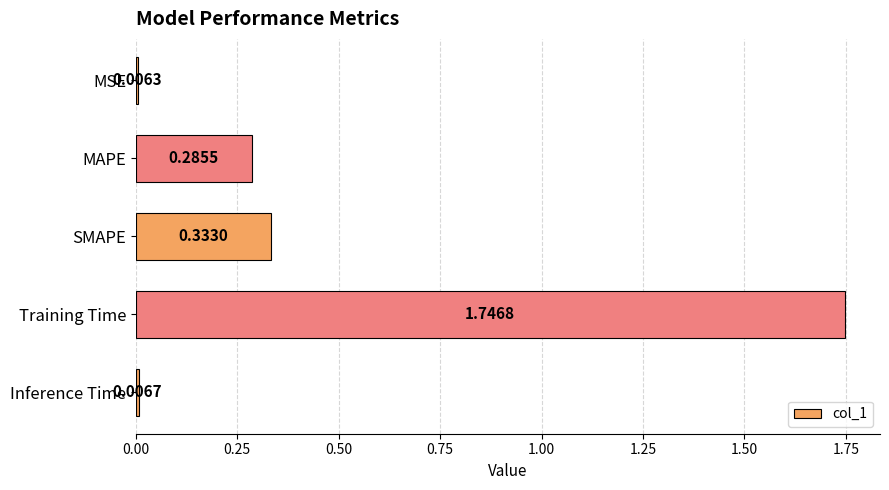

How many bars are there in total?

5